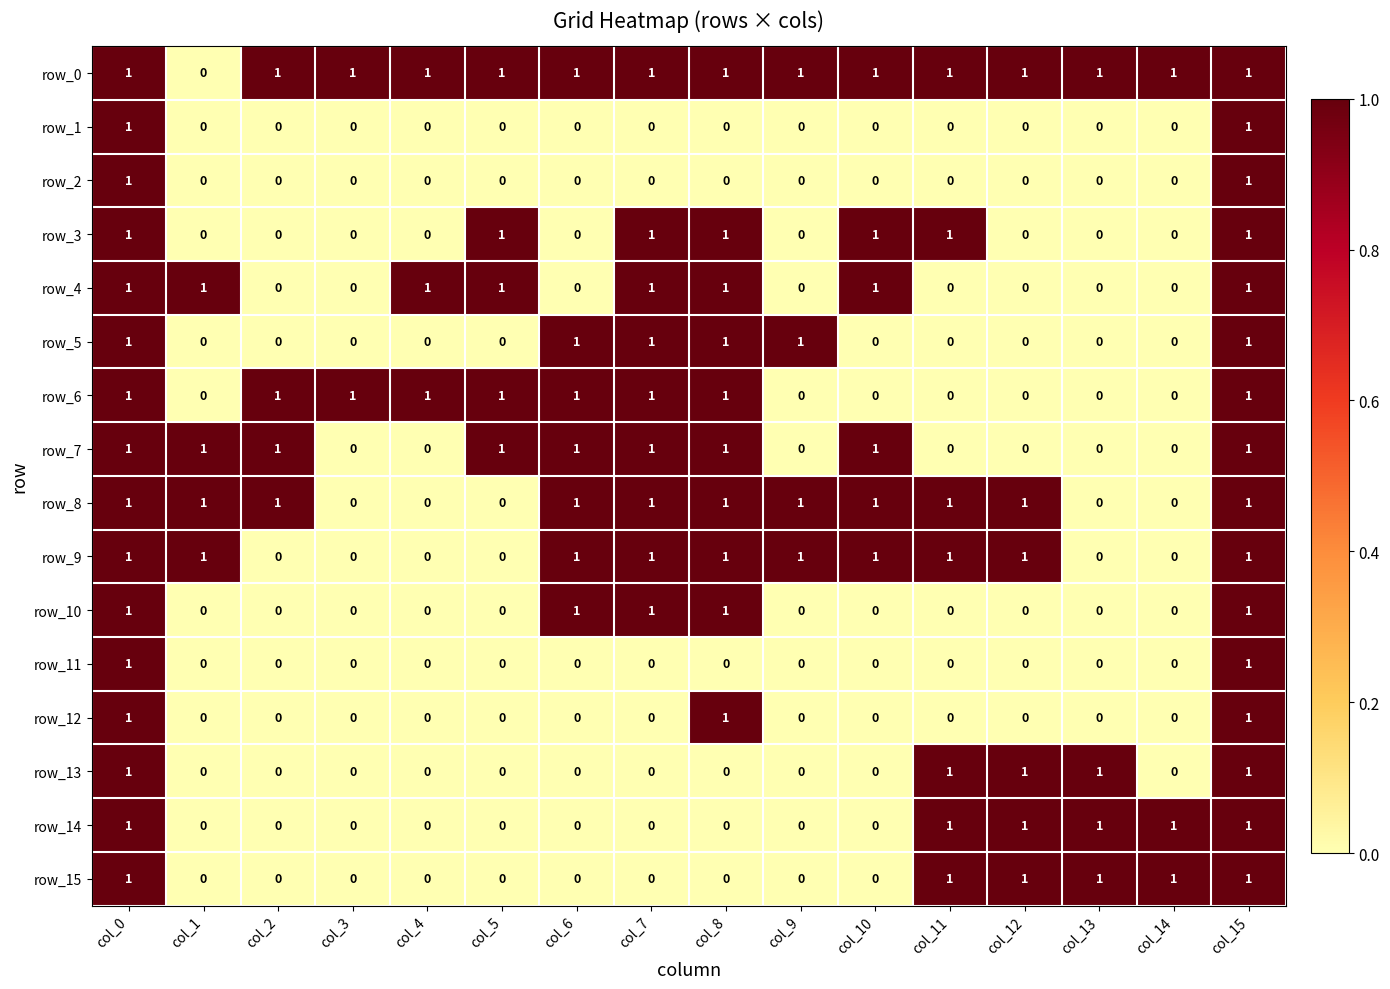

What is the spread (max minus min) of values at col_10?

1